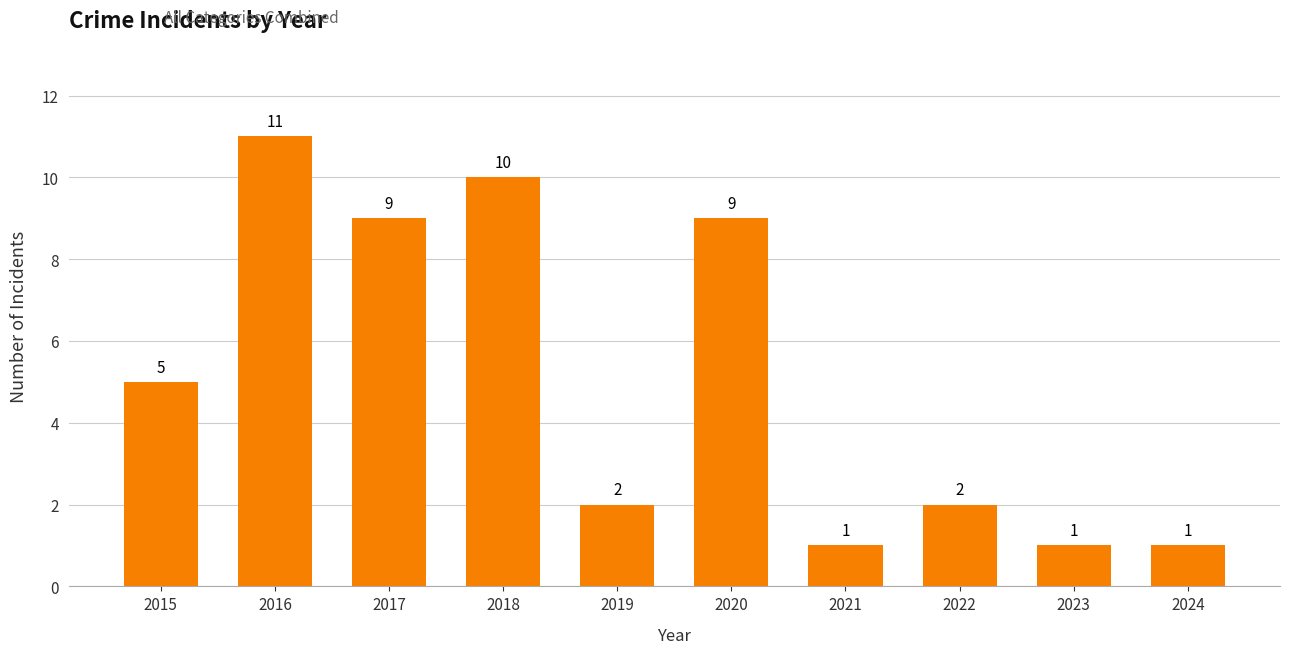

Where is the data nearest to the value 6?

2015